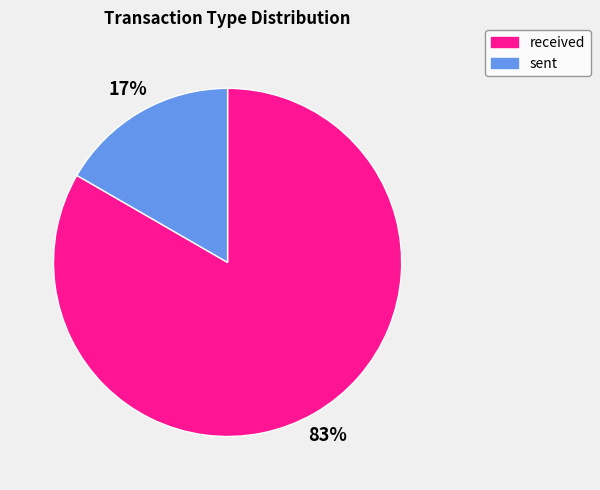

True or false: received accounts for 75% of the total.

False